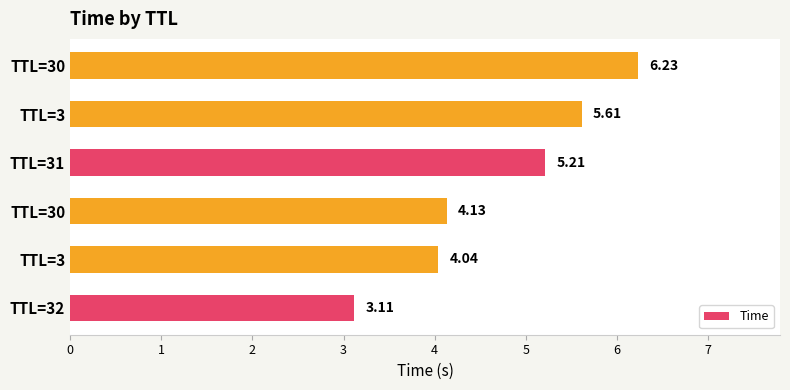

How many bars are there in total?

6